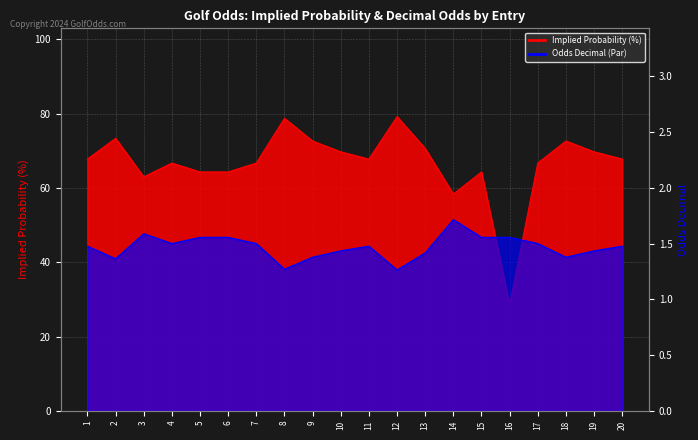

At how many categories does at least one series exceed 50?

19